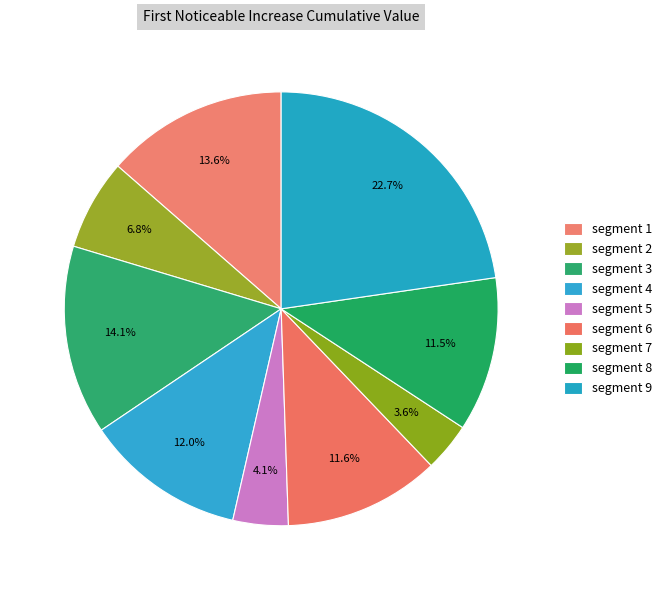

What percentage do segment 4 and segment 6 together represent?

23.6%